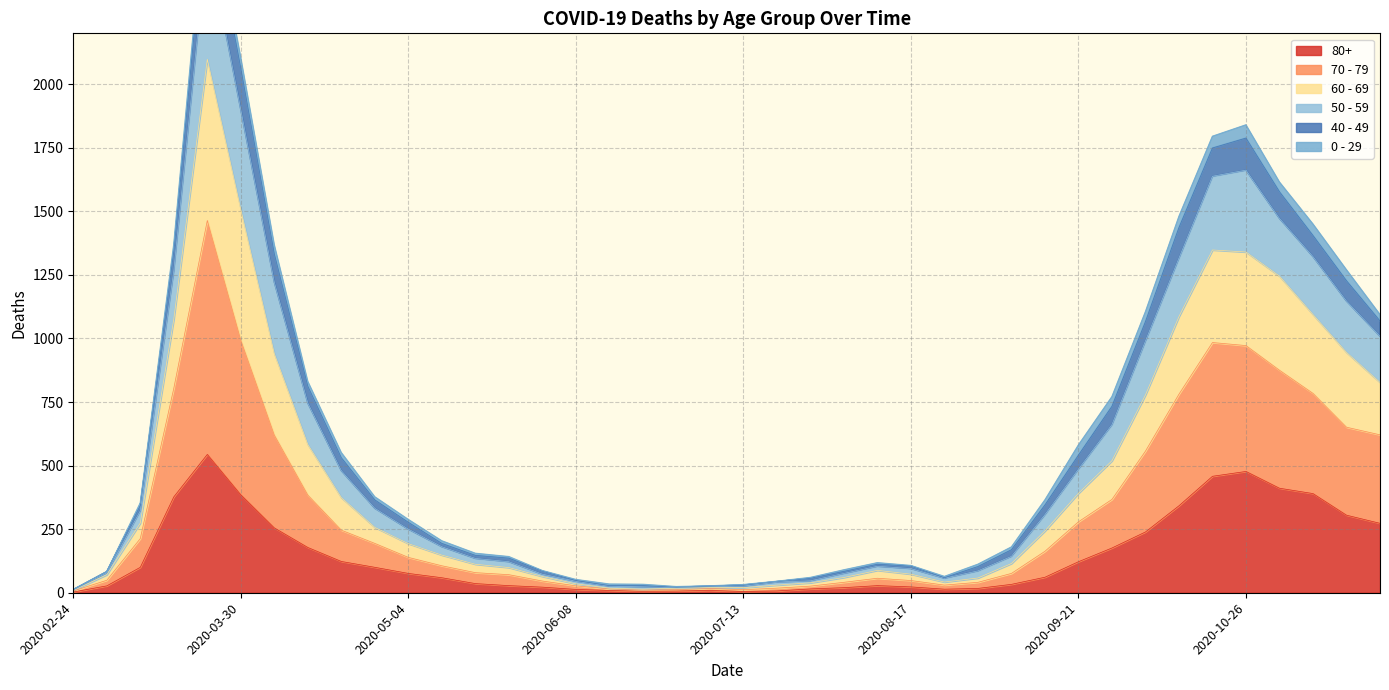

Which category has the highest value in the 70 - 79 series?

2020-03-23